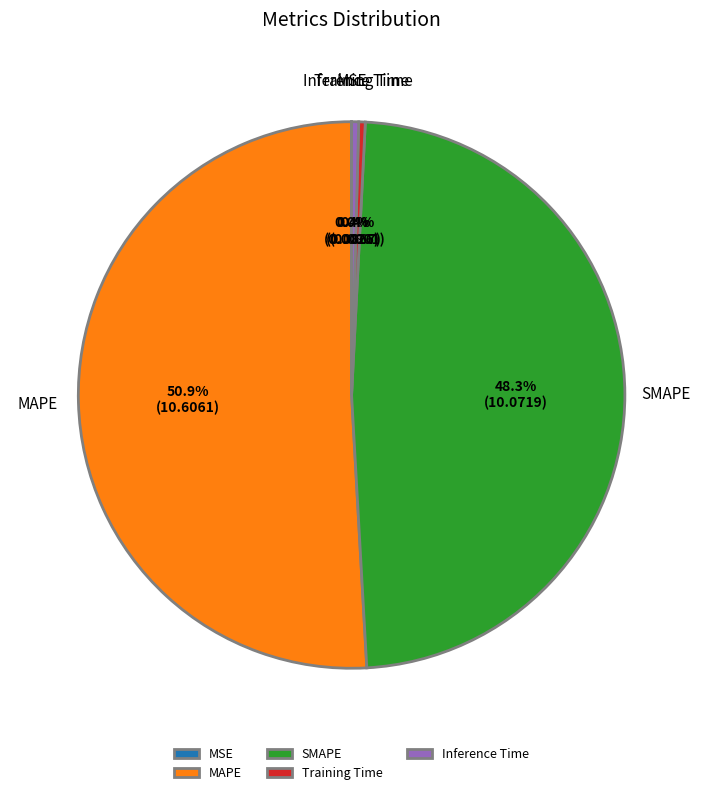

Which has a higher value, Inference Time or MAPE?

MAPE